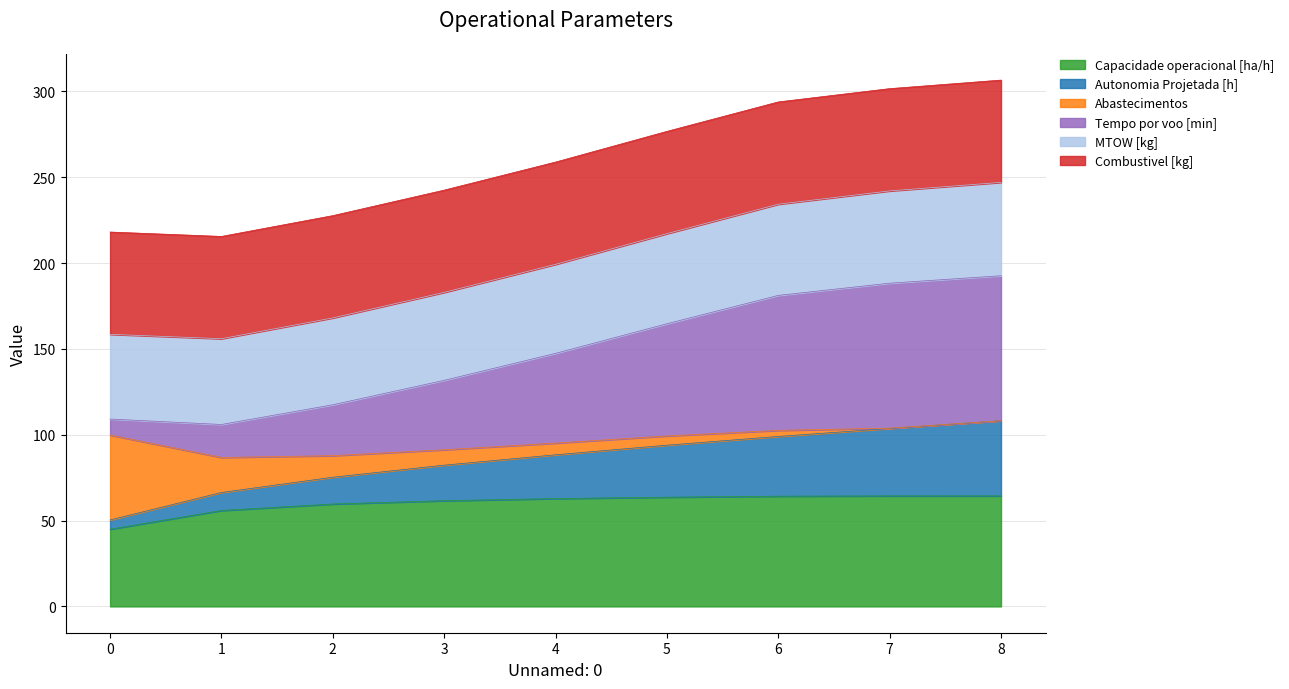

What are all the series names shown in the legend?

Capacidade operacional [ha/h], Autonomia Projetada [h], Abastecimentos, Tempo por voo [min], MTOW [kg], Combustivel [kg]